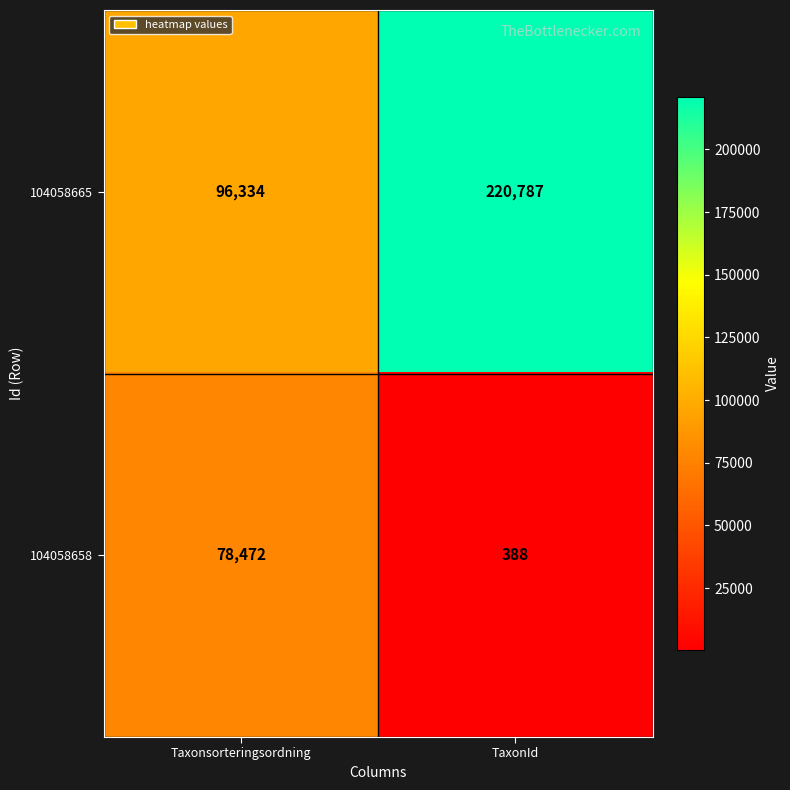

True or false: 104058665 has a value of 220787 at TaxonId.

True